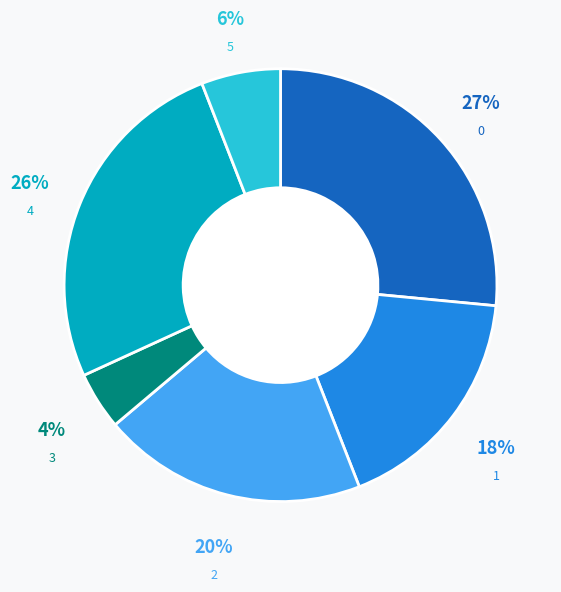

Combined, do 5 and 4 account for over 50%?

No